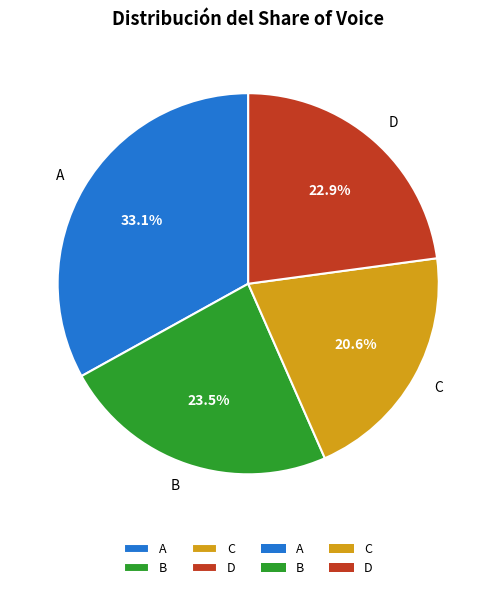

How many slices are in this pie chart?

4